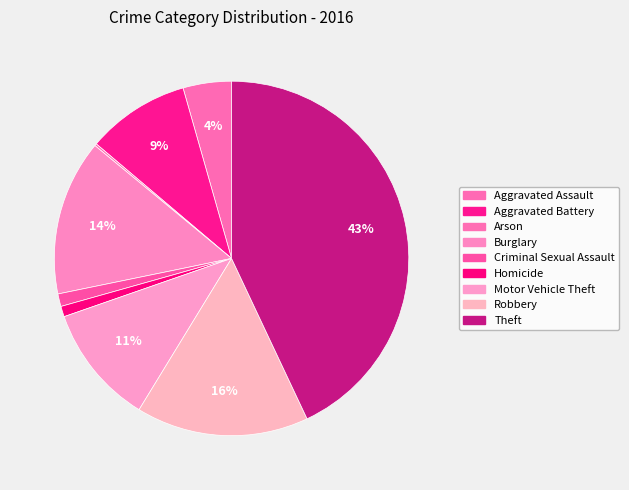

How many segments does this pie chart have?

9